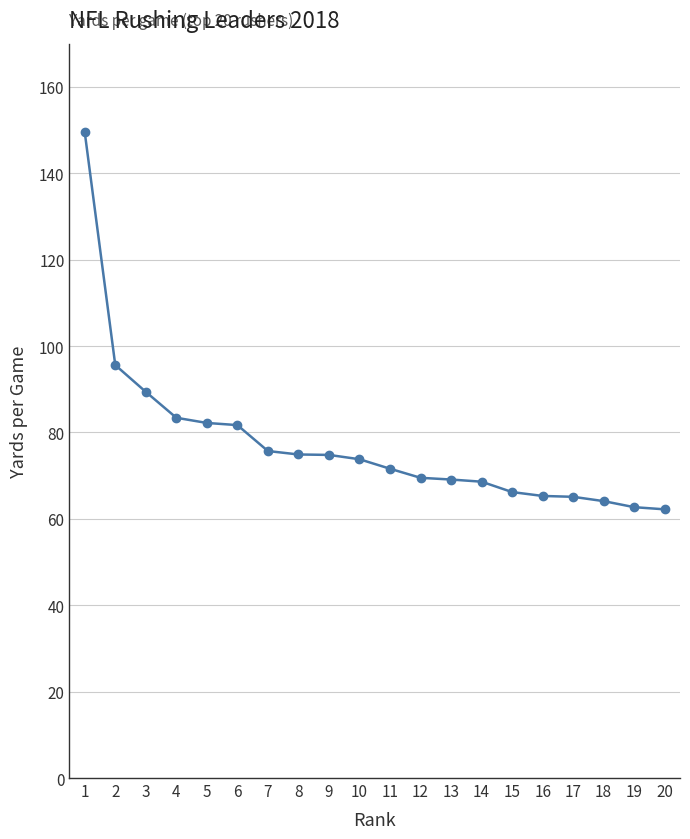

What is the greatest value displayed?

149.5